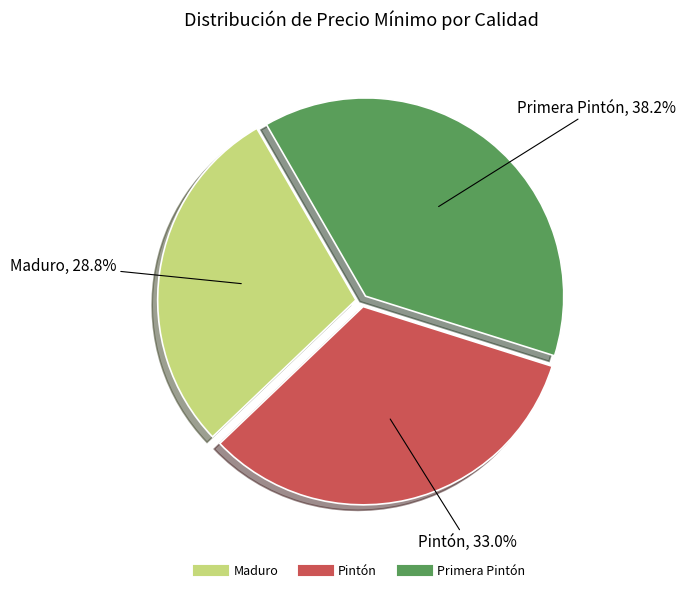

To the nearest percent, what is the difference between the largest and smallest slice percentages?

9%